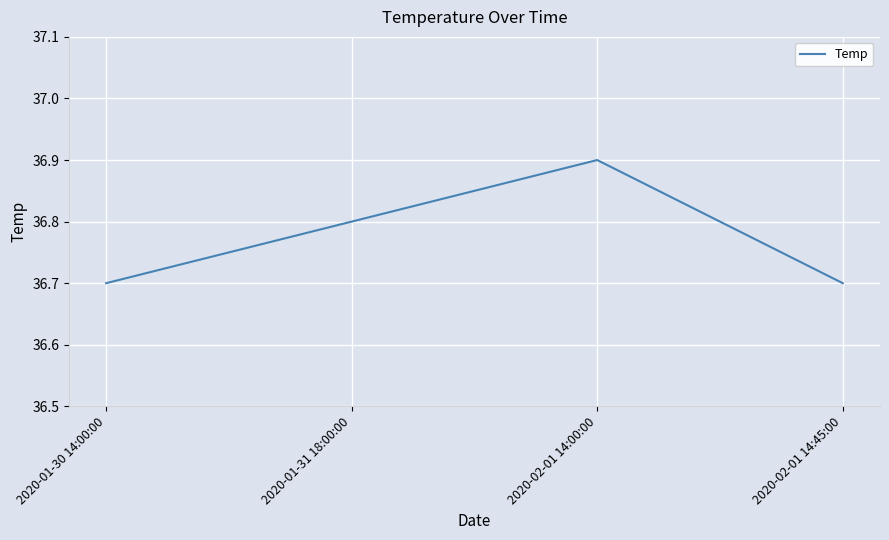

How many interior local peaks (higher than both neighbors) does the data have?

1